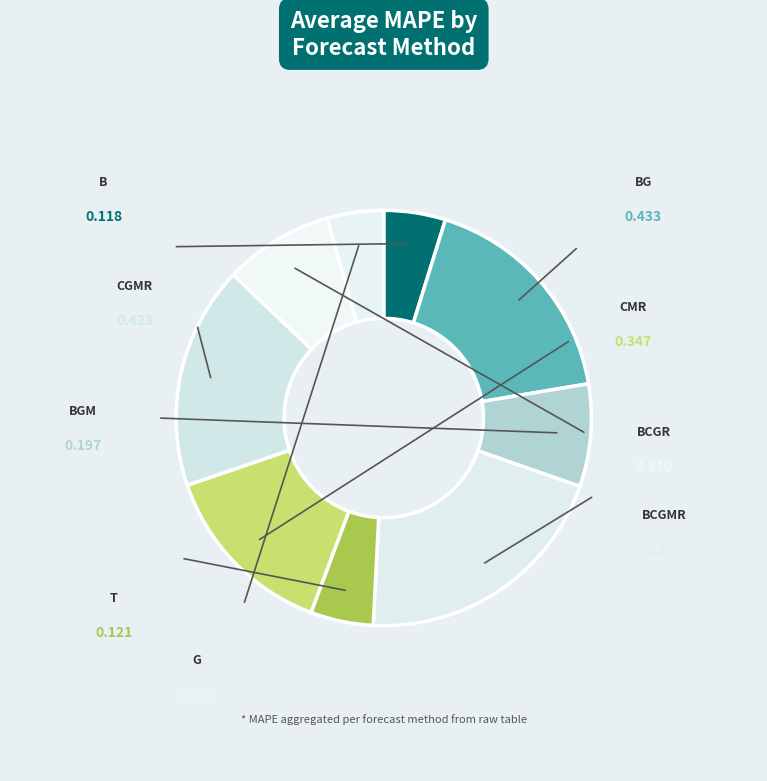

Count the number of slices in the pie.

9